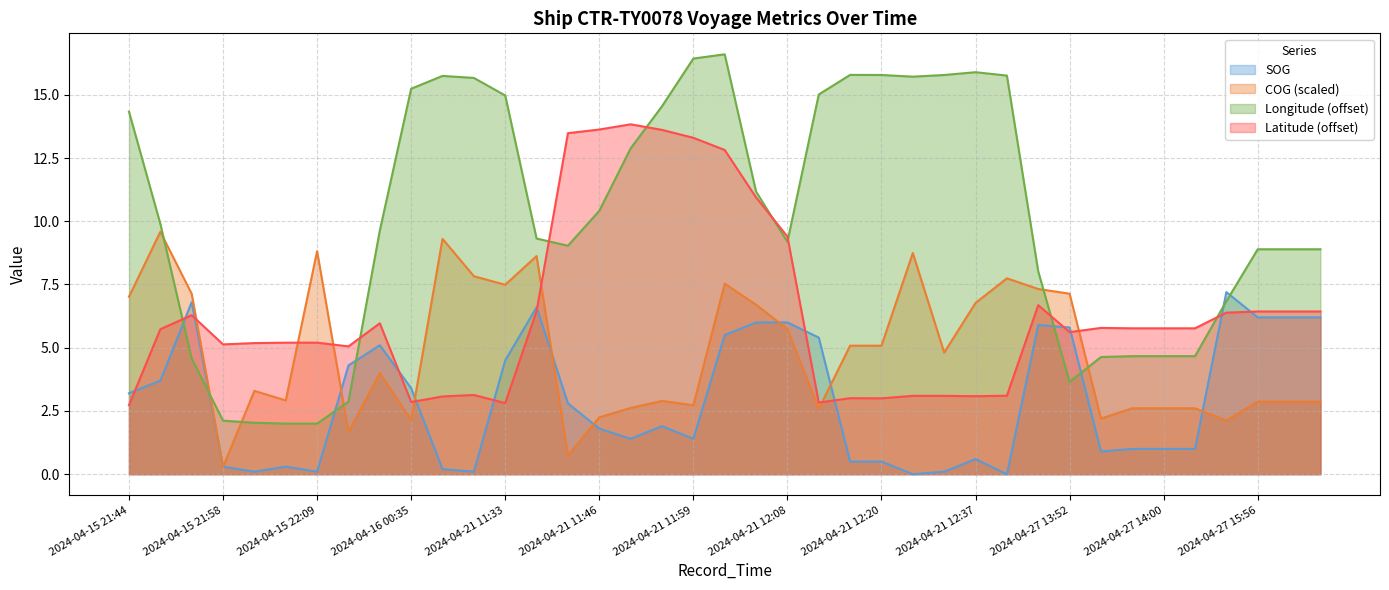

Is the value of Longitude at 2024-04-21 12:03 greater than the value of SOG at 2024-04-21 12:20?

Yes